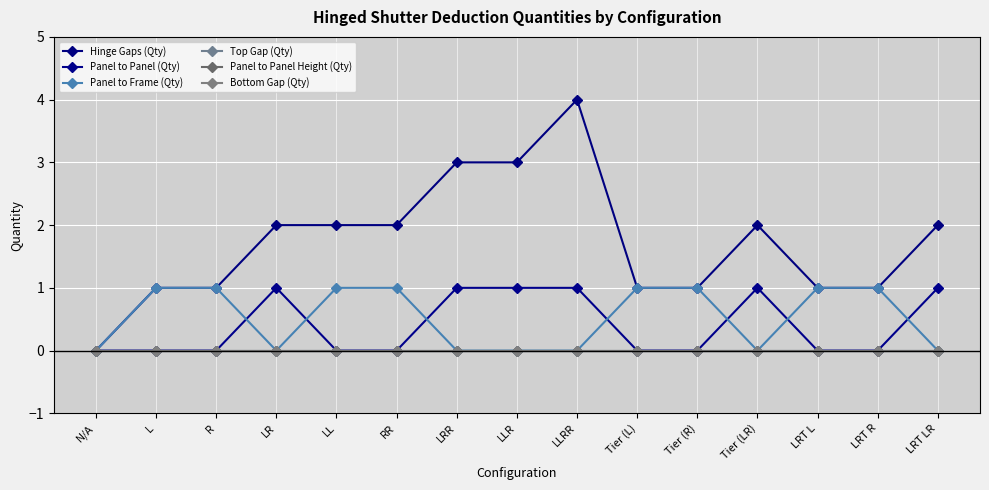

True or false: Panel to Panel (Qty) and Panel to Panel Height (Qty) cross at least once.

False